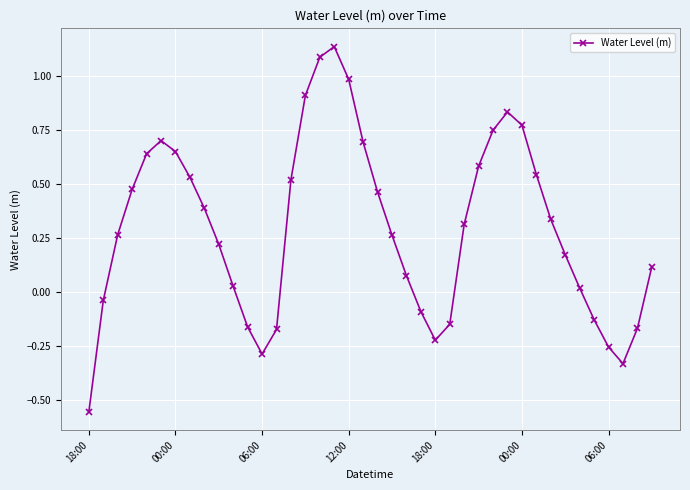

What is the difference between the second highest and second lowest values?

1.4